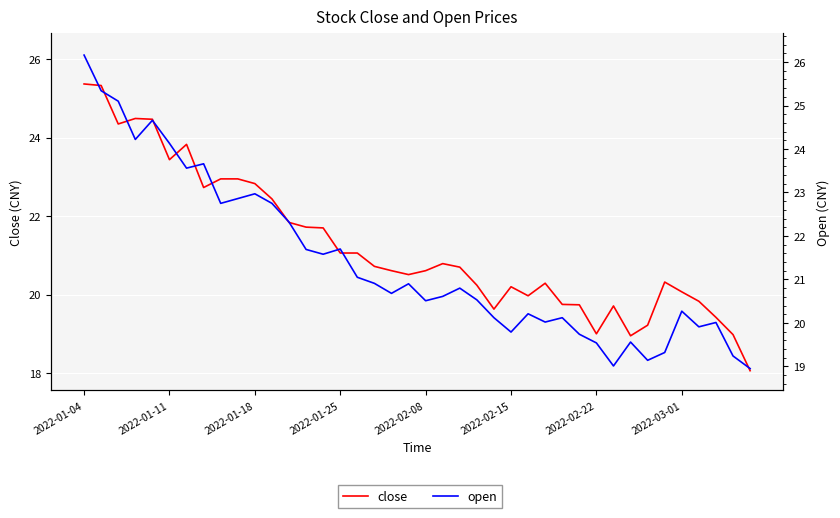

Is this an area chart (filled region under the line)?

No